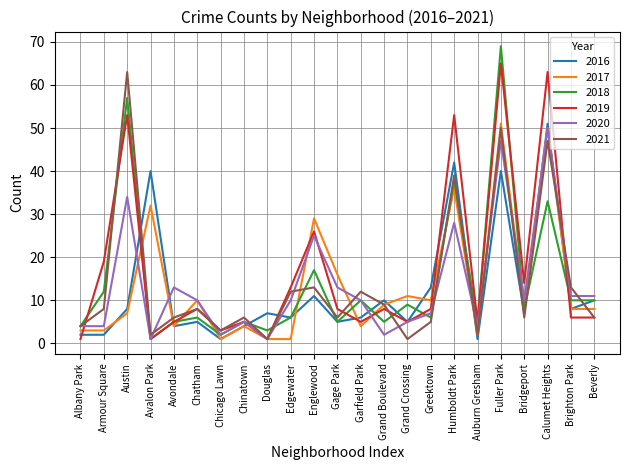

True or false: 2020 and 2017 intersect in this chart.

True